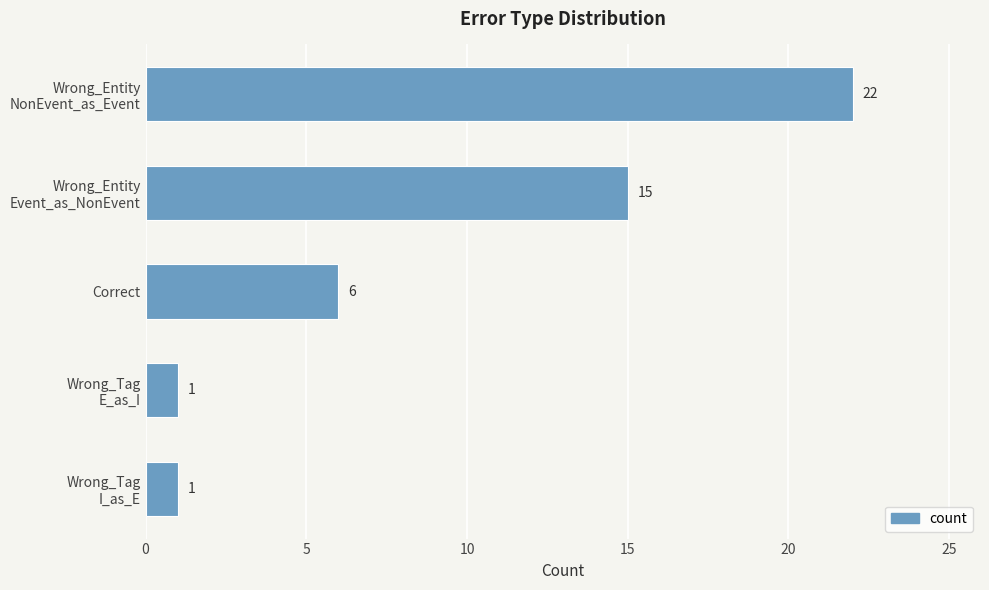

What is the greatest value displayed?

22